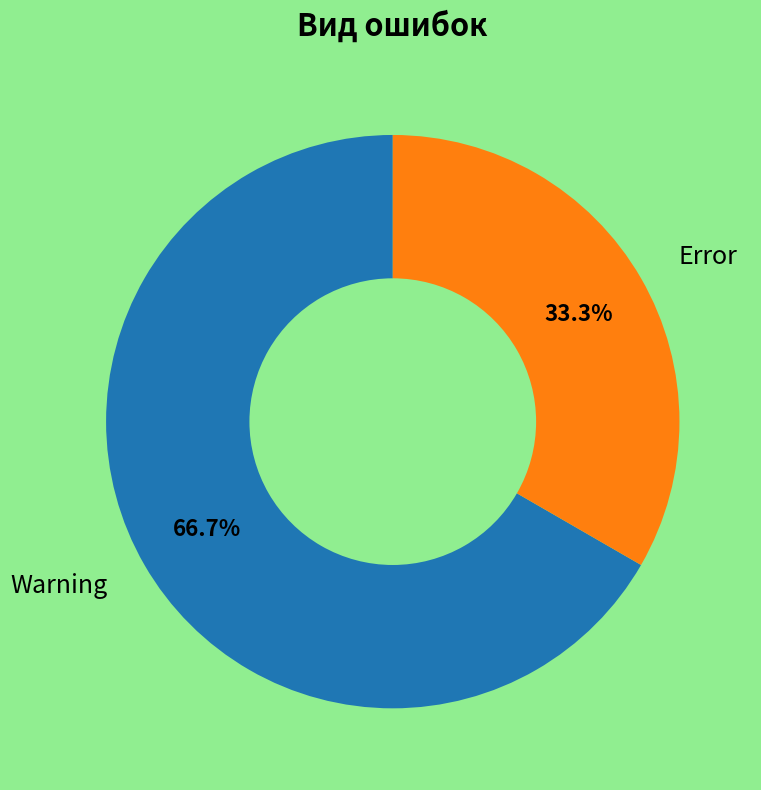

Is there a majority slice in this chart?

Yes